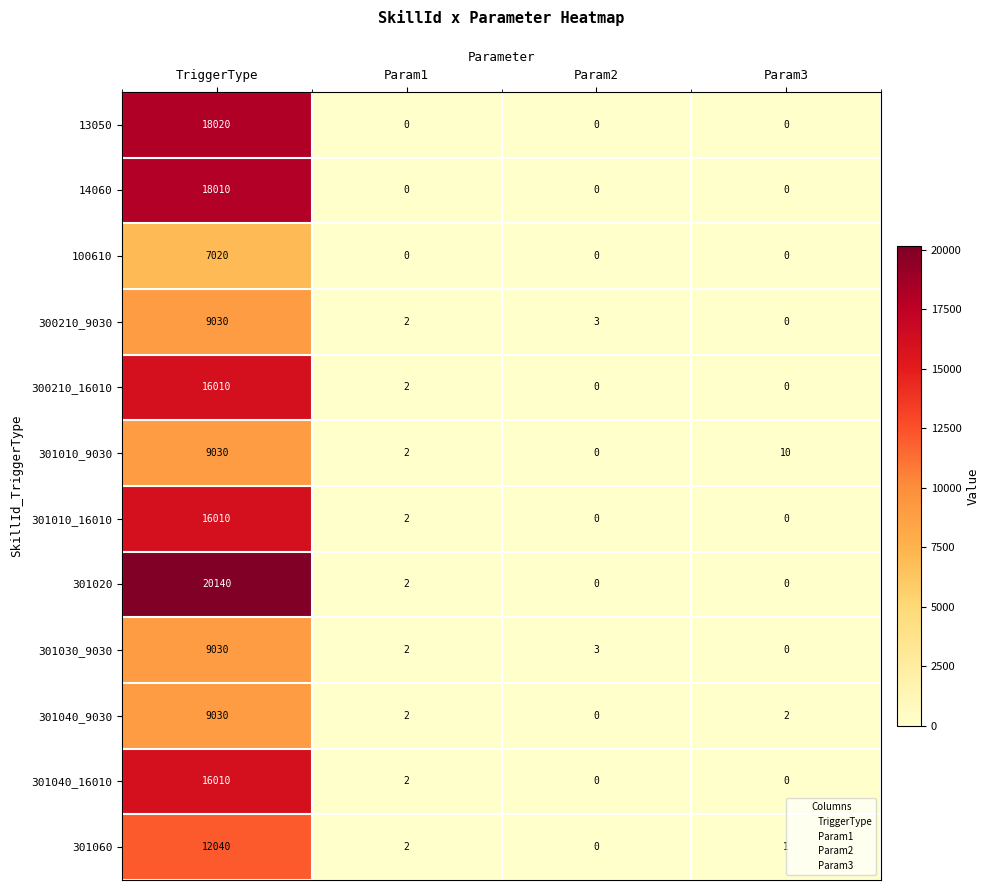

What is the total value across all series at Param3?

13